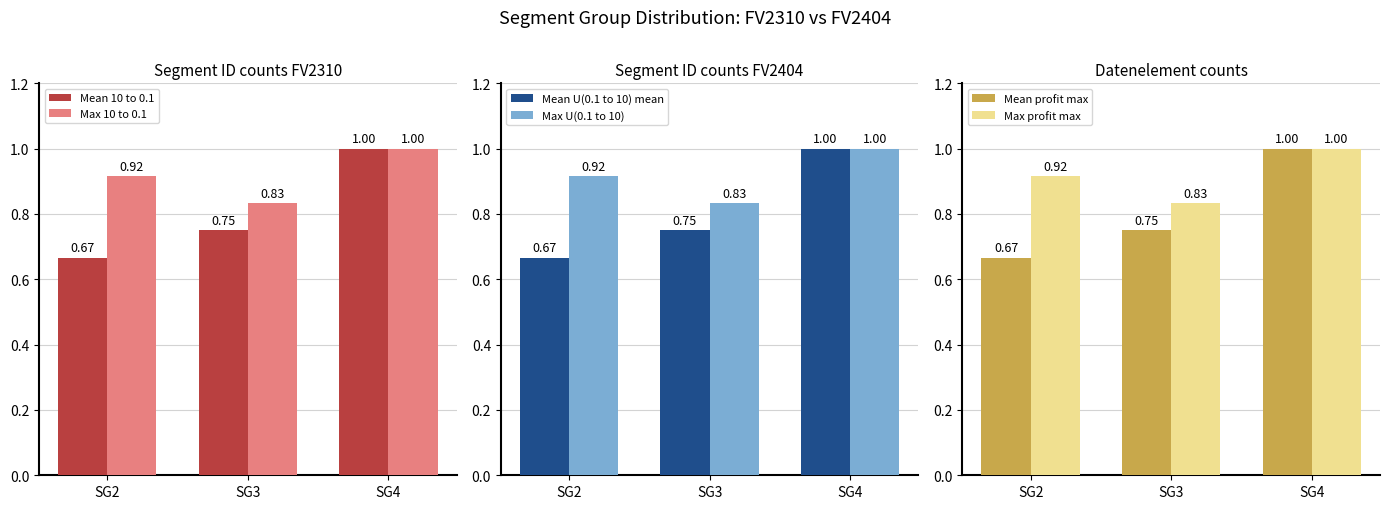

Are the bars horizontal?

No